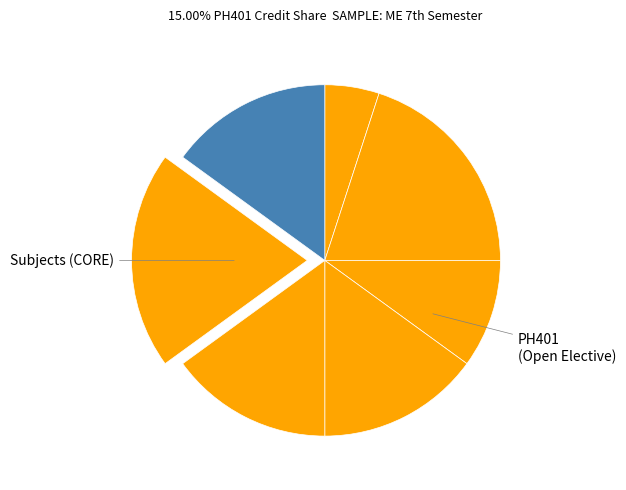

To the nearest percent, what is the average slice percentage?

14%